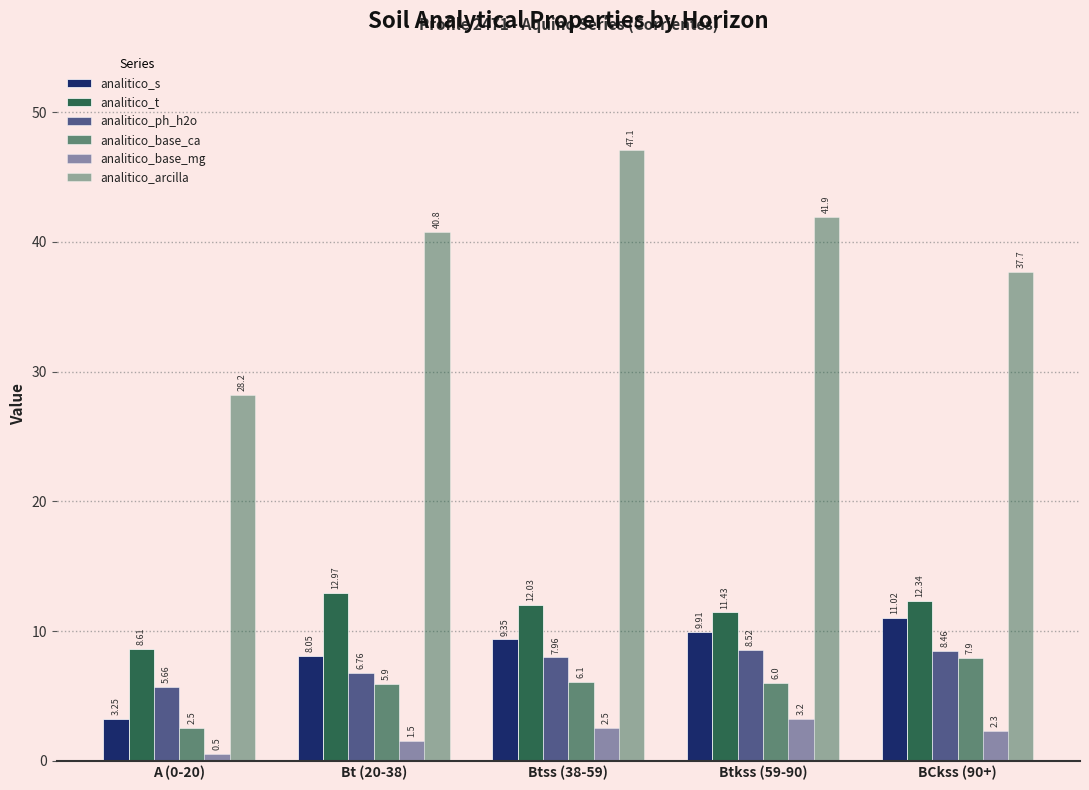

Does the chart contain stacked bars?

No